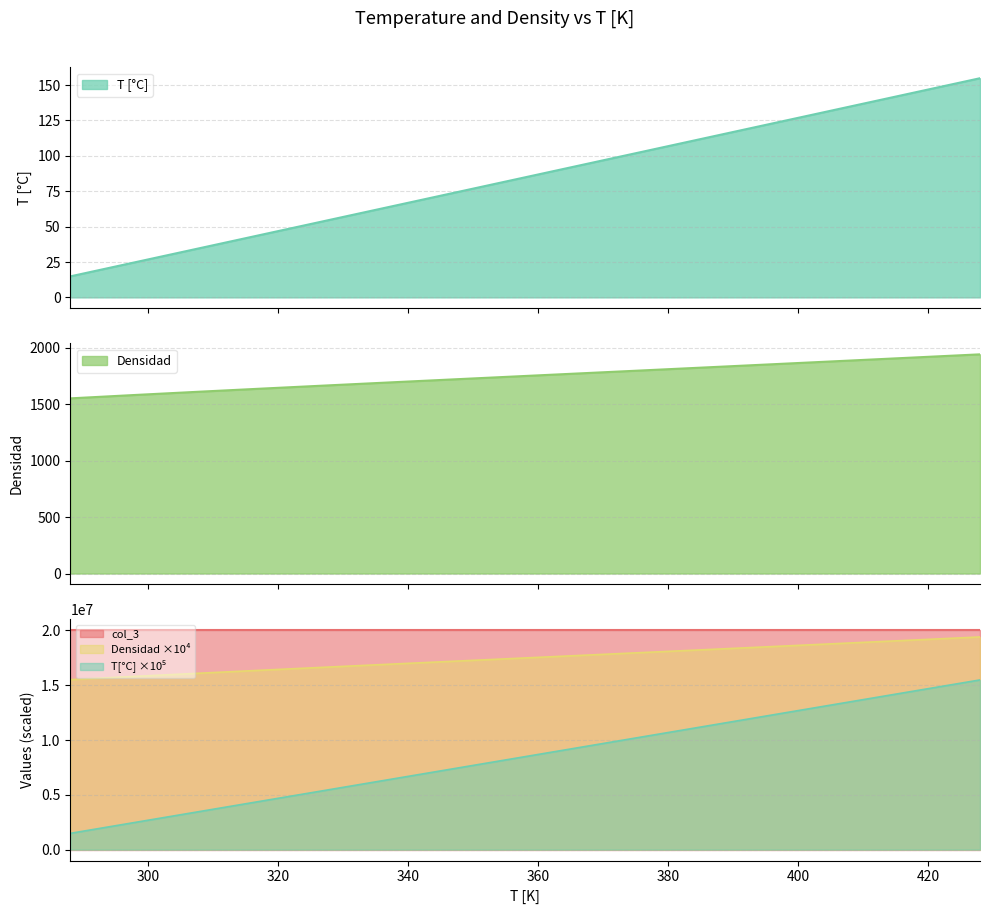

What is the difference between the maximum and second lowest values in the Densidad series?

359.7